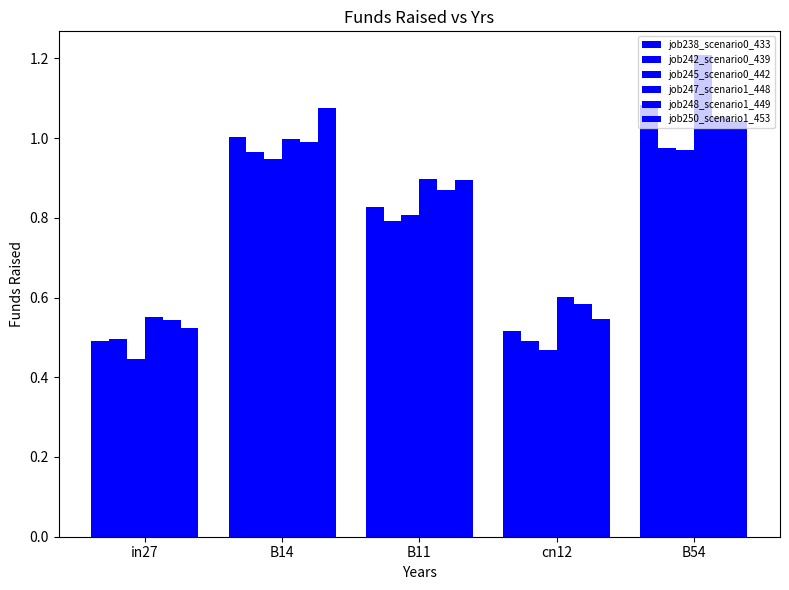

Between B11 and in27, which is larger?

B11